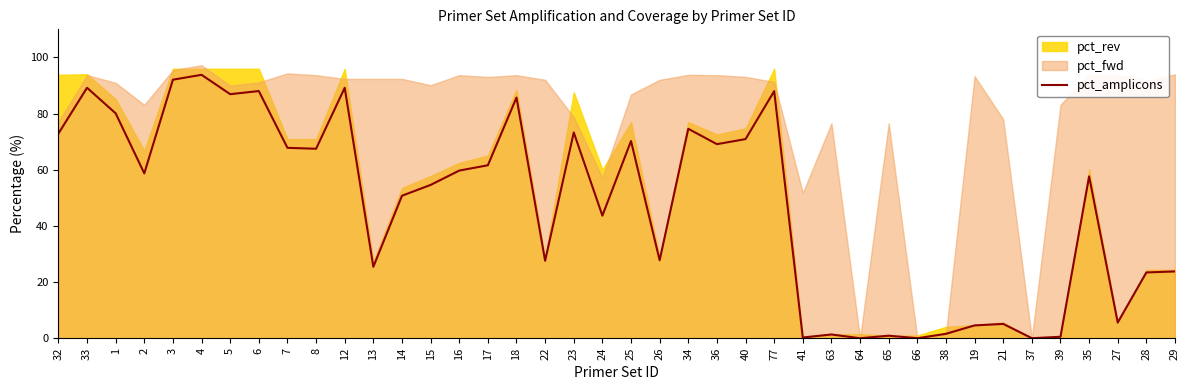

Approximately how many times larger is the value at 24 compared to 40?

0.6